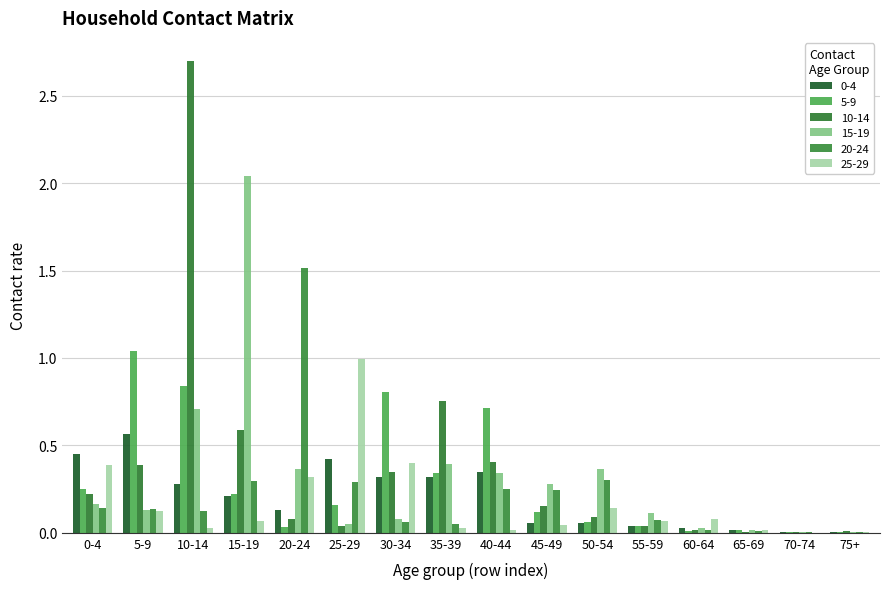

Which series has the widest spread of values?

10-14